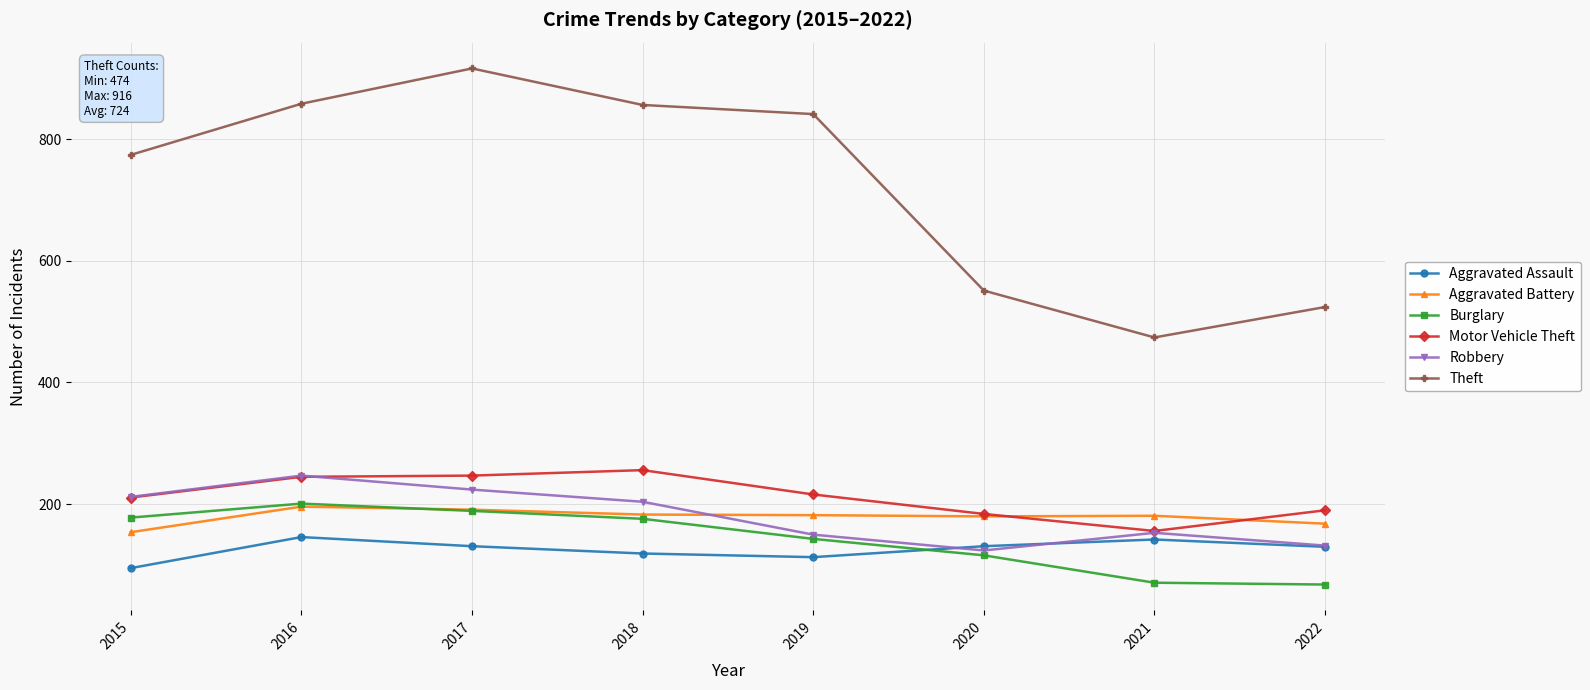

What is the value of the Theft point at the 1st from the left?

774